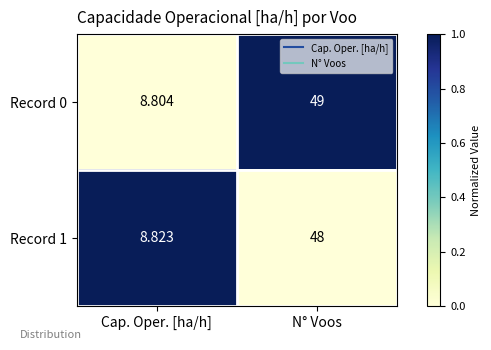

Is the value of Record 1 at N° Voos greater than the value of Record 0 at N° Voos?

No